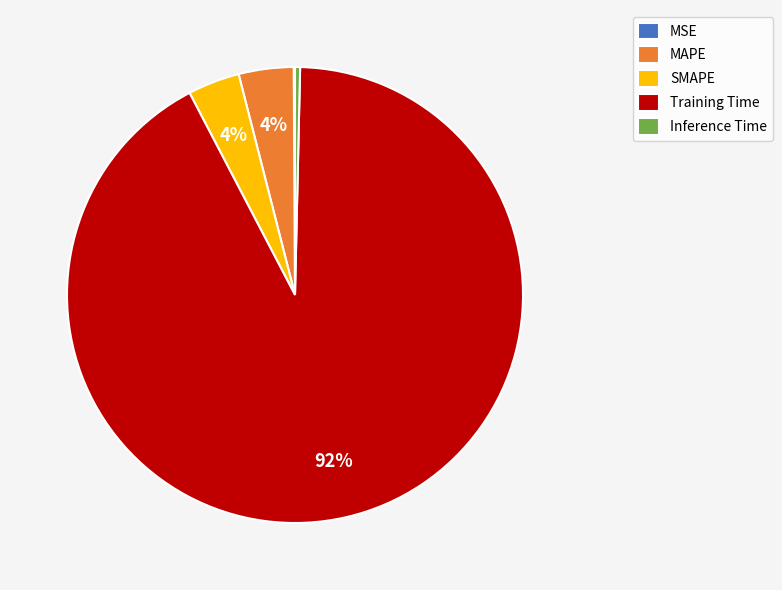

Which slice is the largest?

Training Time